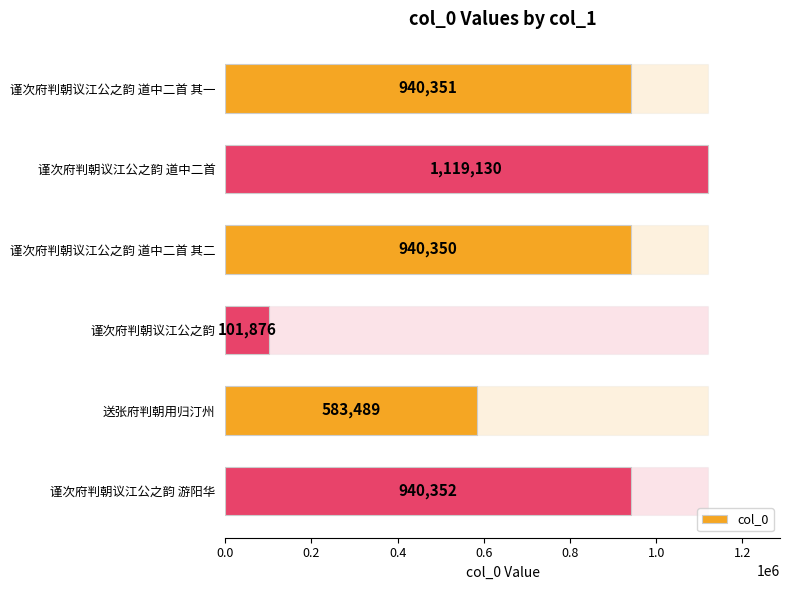

What is the change in value from 送张府判朝用归汀州 to 谨次府判朝议江公之韵 游阳华?

+356863